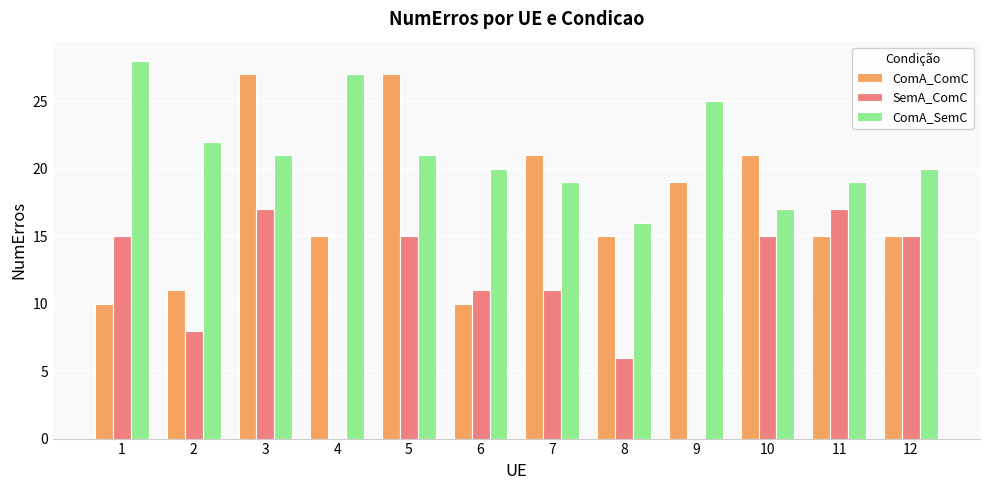

What is the average value of the SemA_ComC series?

11